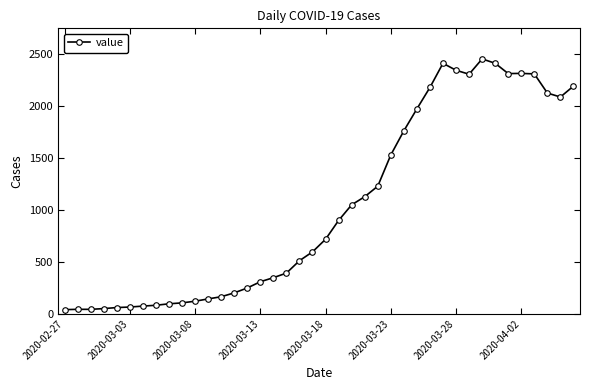

True or false: the data has more than 2 interior local peaks.

True